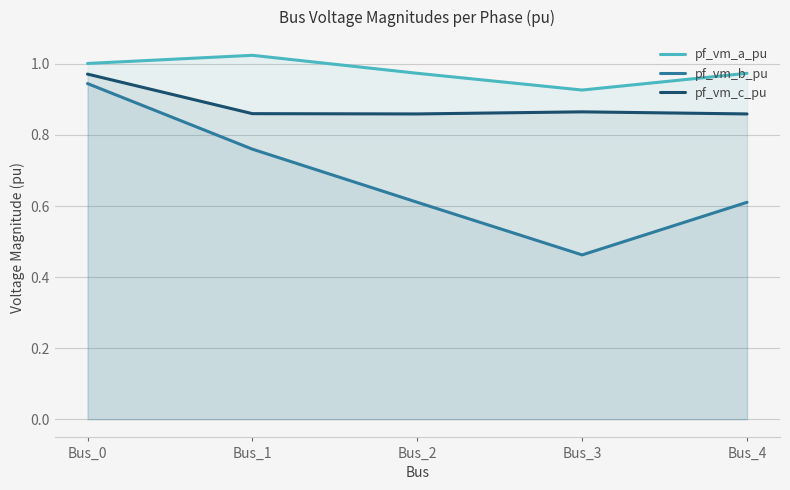

True or false: pf_vm_a_pu has more than 2 interior local peaks.

False